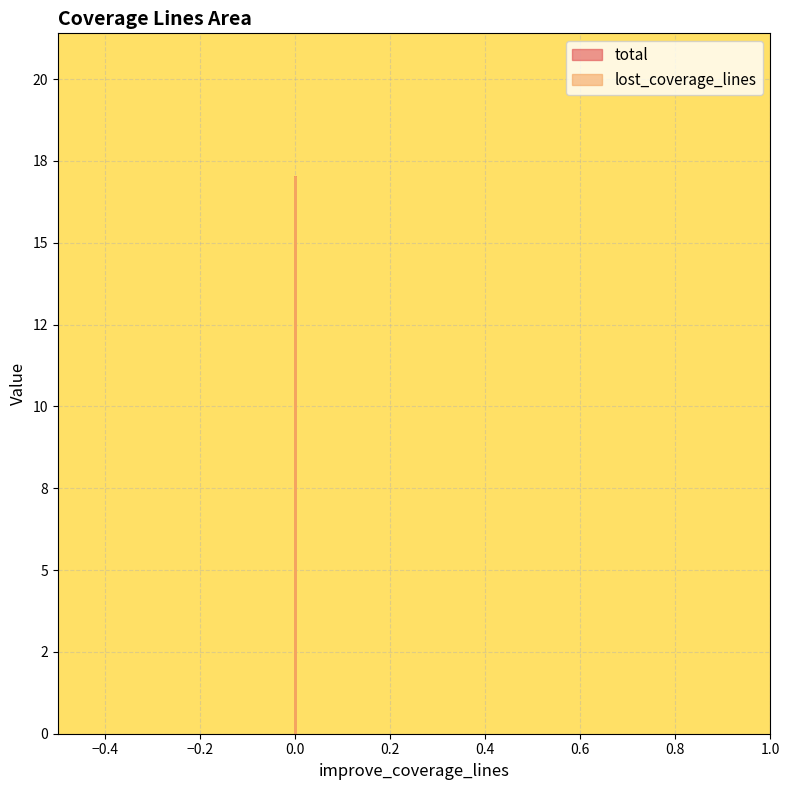

Count the total values in the range 0 to 17.

3